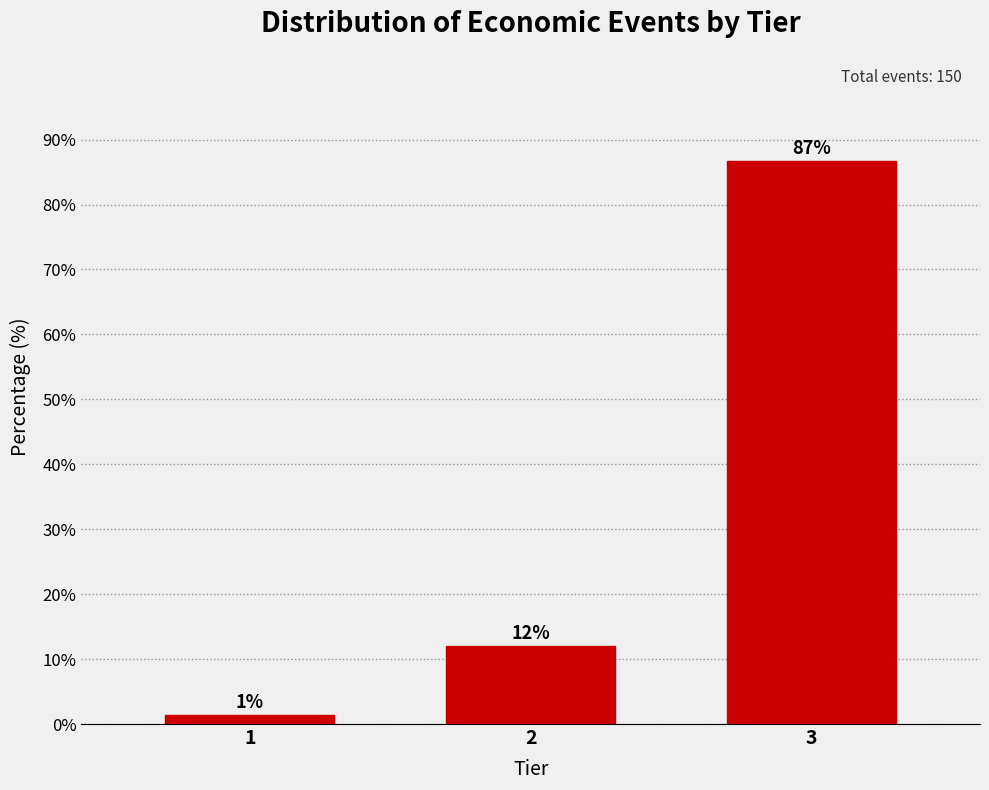

Which has a higher value, 3 or 1?

3